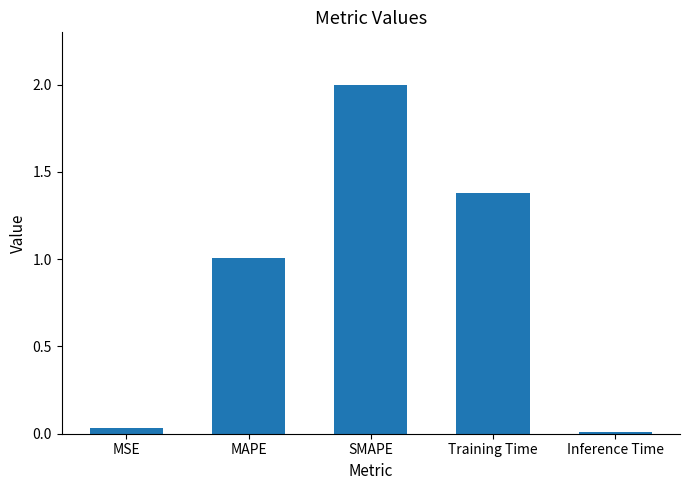

What is the maximum value shown in the chart?

2.0